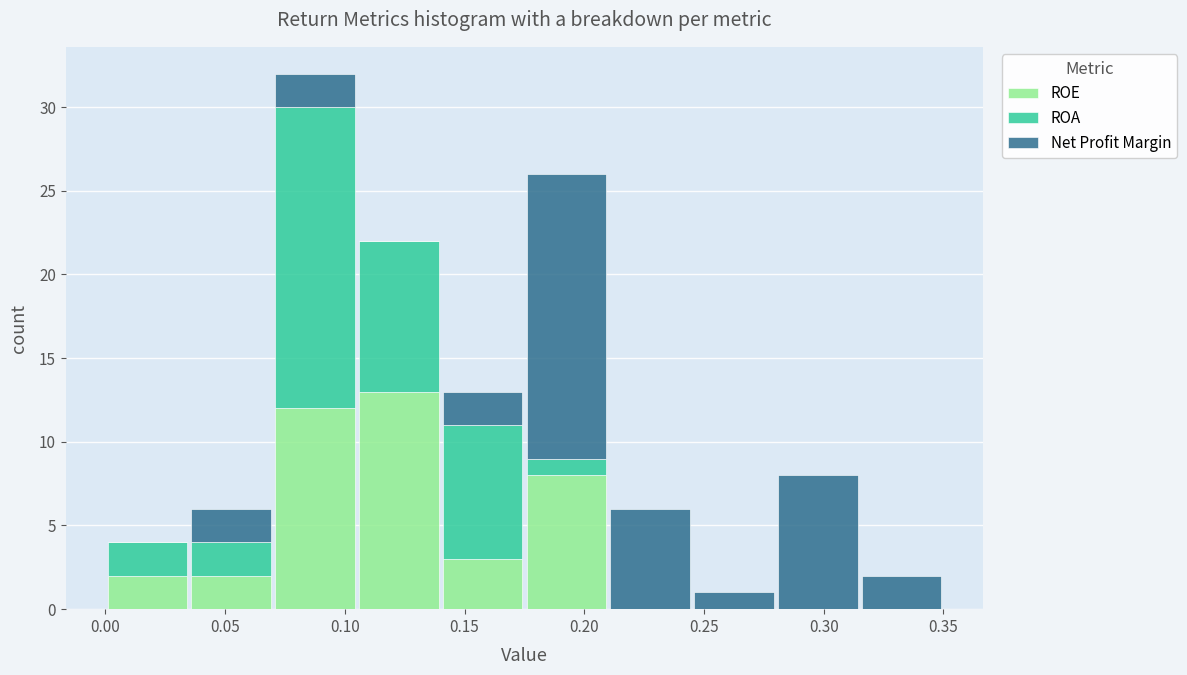

What is the total height of the stacked bar covering 0.000 to 0.035 on the x-axis? The values are not printed on the chart, so give them approximately, as read against the axis.

4